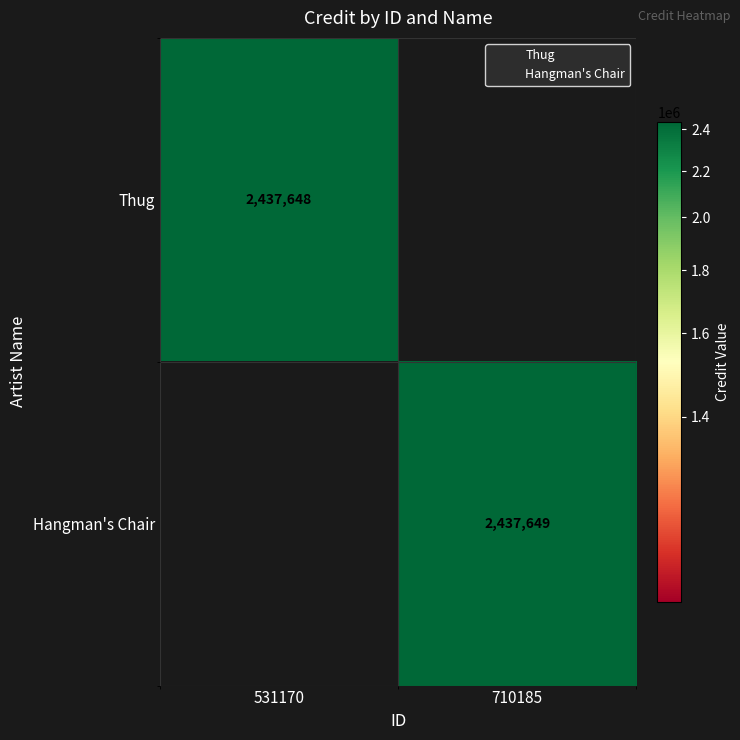

Between 531170 and 710185, which is larger?

531170